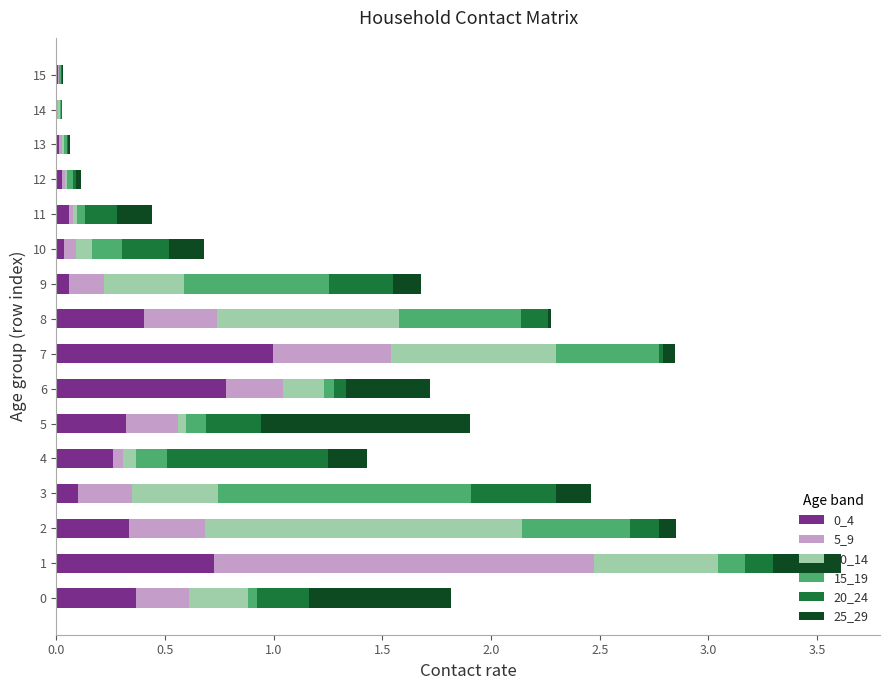

The value of 0_4 at 12 is 0.0. True or false?

True